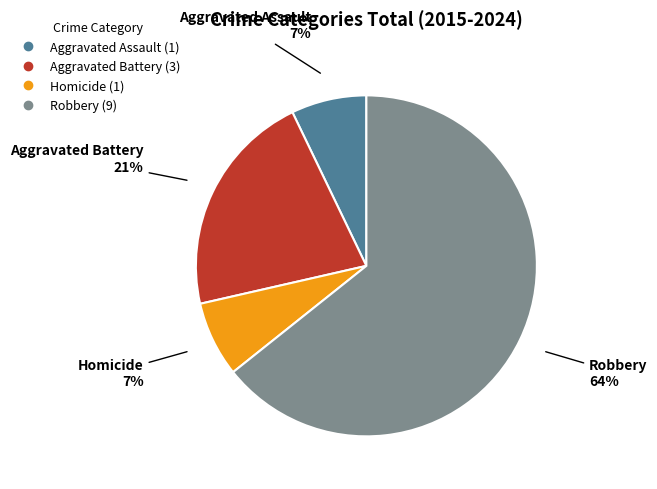

To the nearest percent, what percentage of the pie is Aggravated Assault?

7%